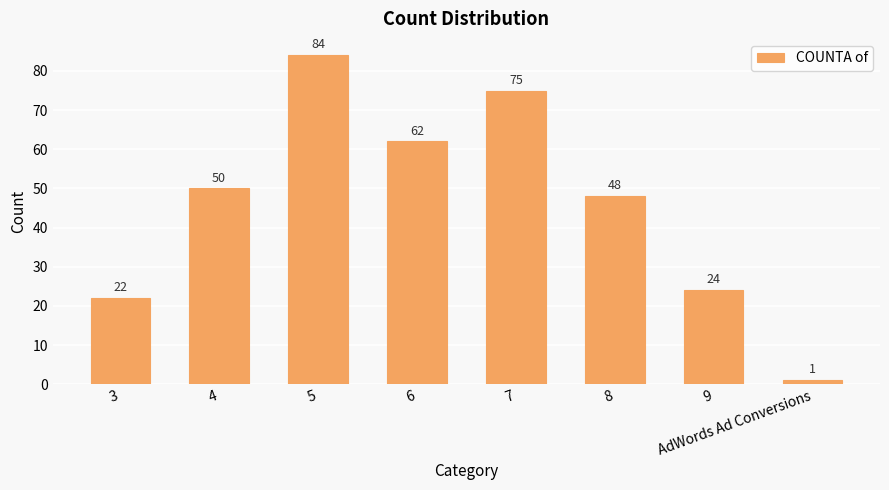

Reading left to right, what are all the values shown in this chart?

3=22	4=50	5=84	6=62	7=75	8=48	9=24	AdWords Ad Conversions=1